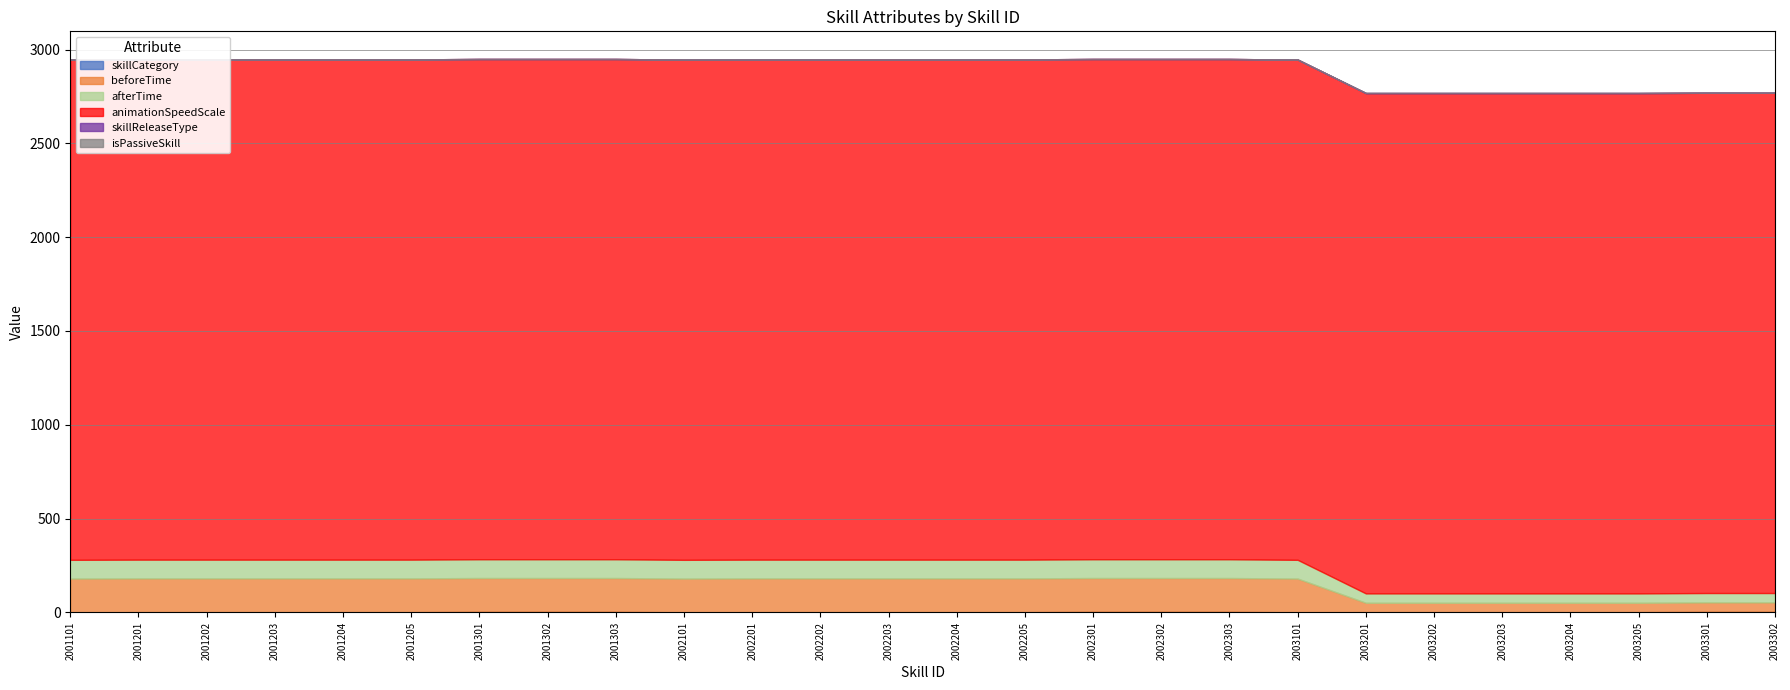

What is the sum of the skillCategory values at 2003101 and 2003205?

1